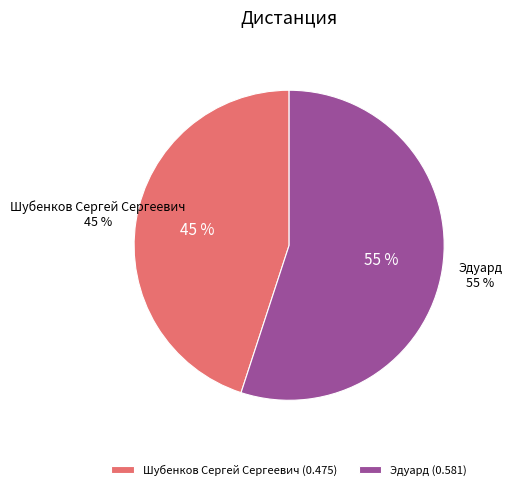

Does Шубенков Сергей Сергеевич represent more than half of the total?

No